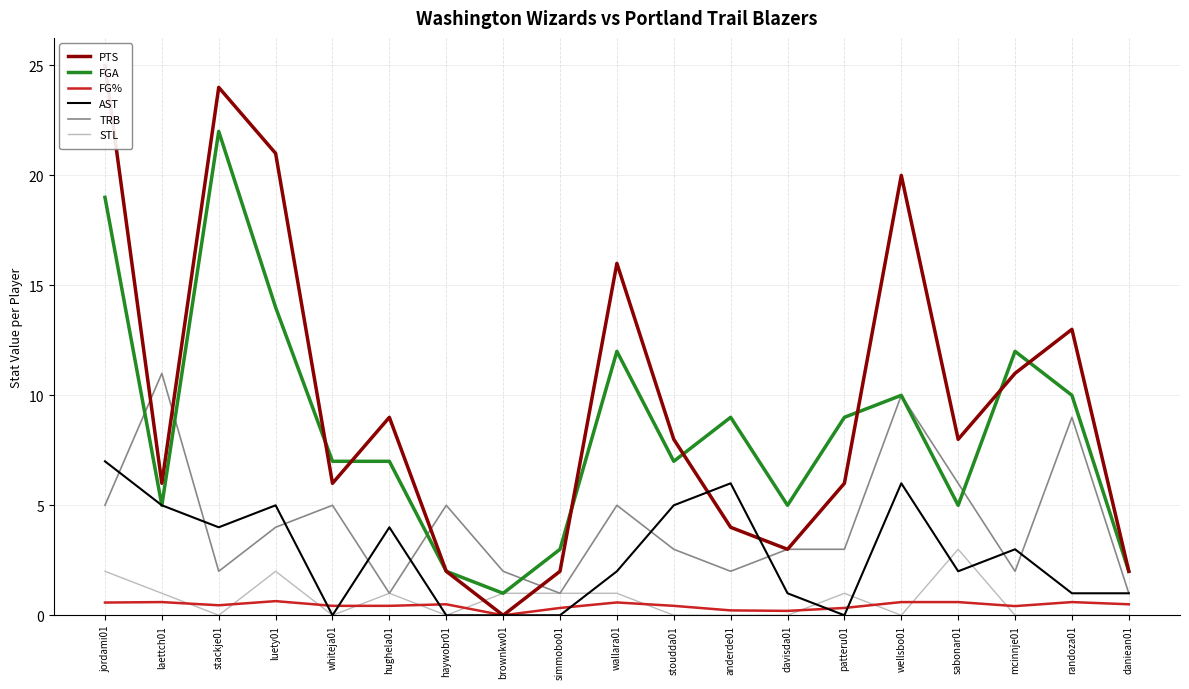

How many values in the AST series exceed 2?

9